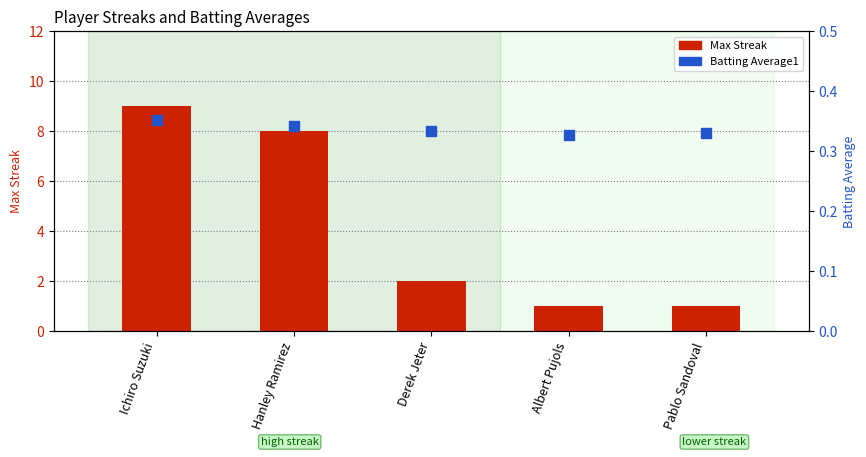

Which series reaches the minimum Y coordinate?

Batting Average1